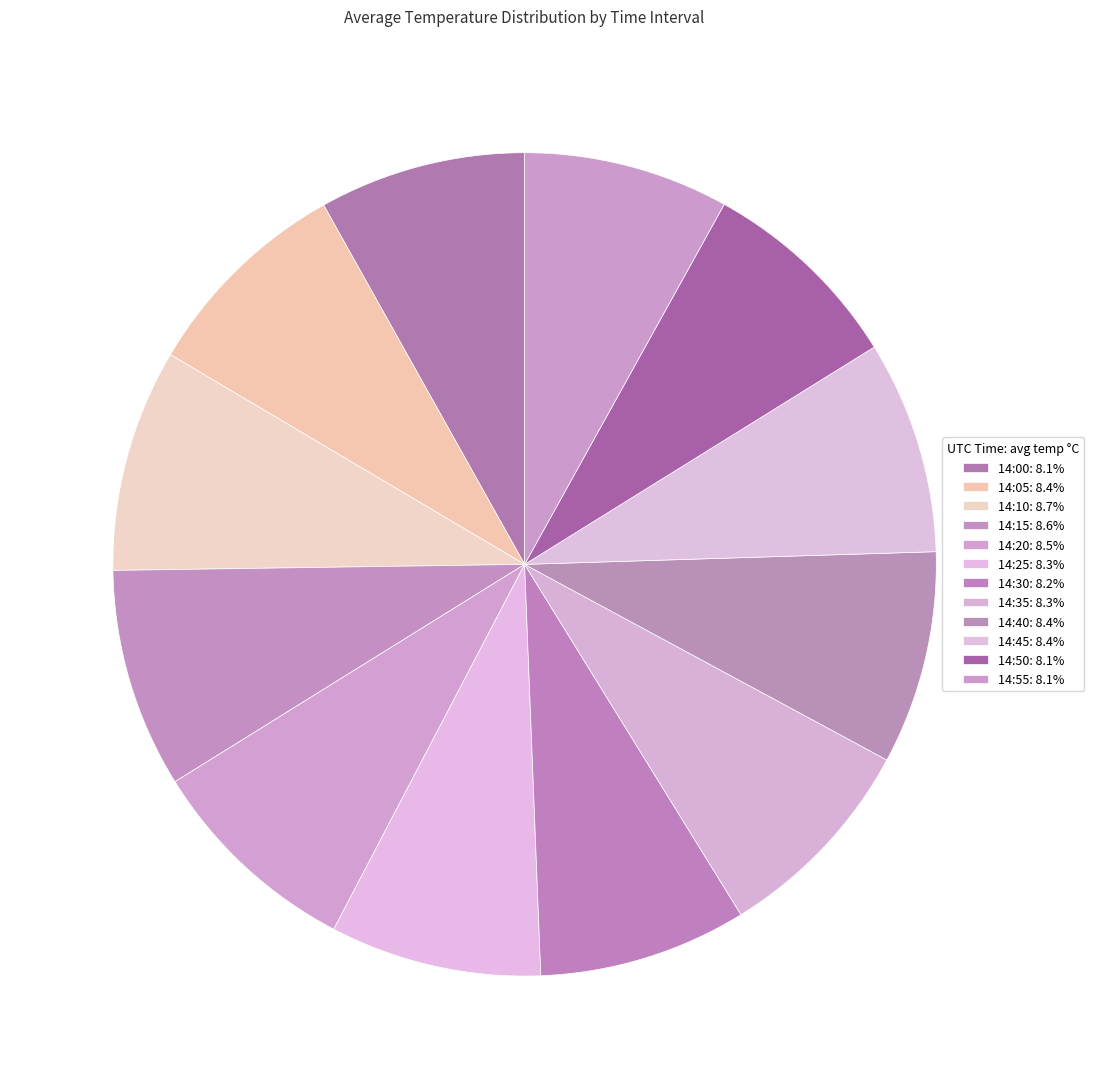

Is it true that 14:25 is 21% of the pie?

False